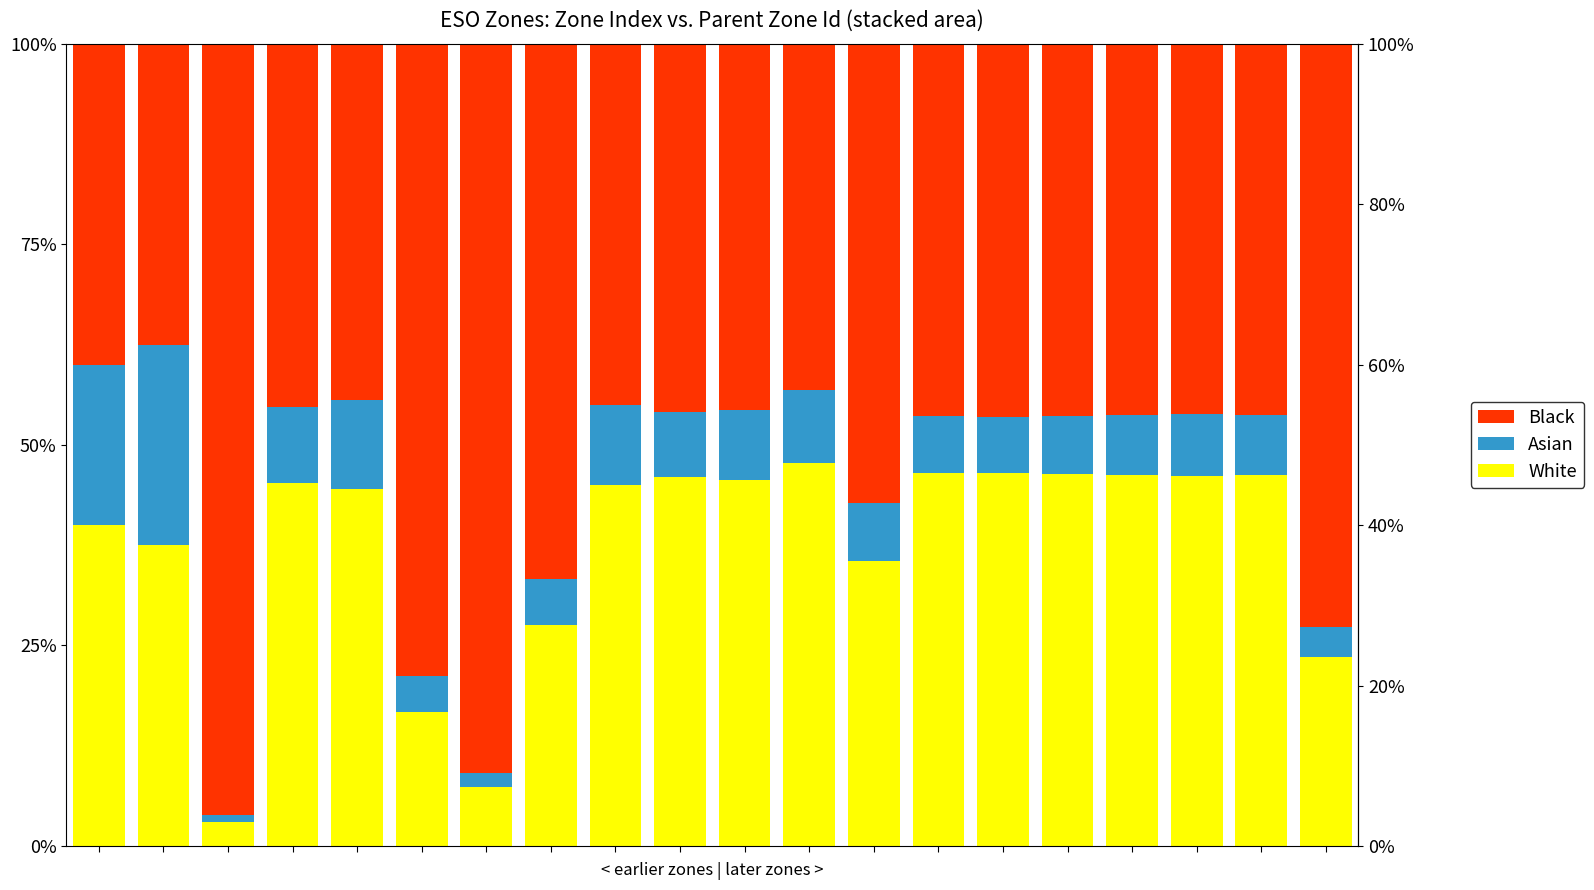

What is the difference between the maximum and minimum values in the White series?

0.4